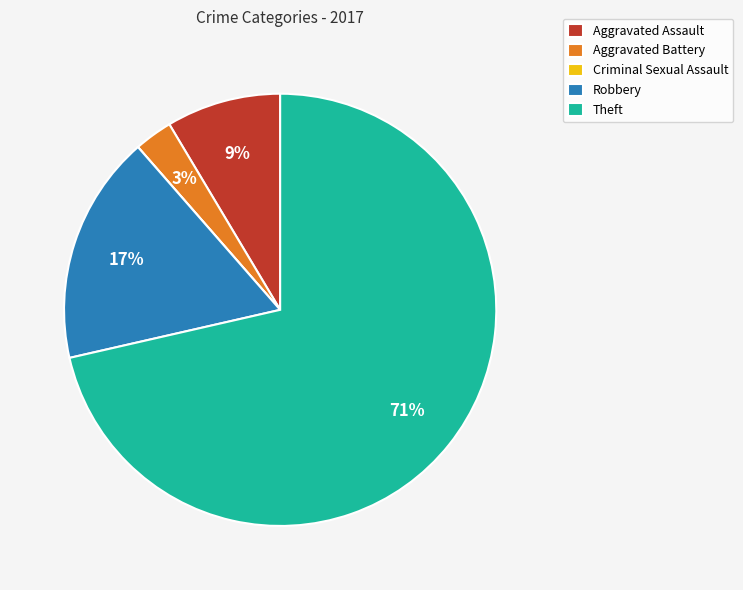

To the nearest percent, what is the difference between the Robbery and Aggravated Battery slice percentages?

14%